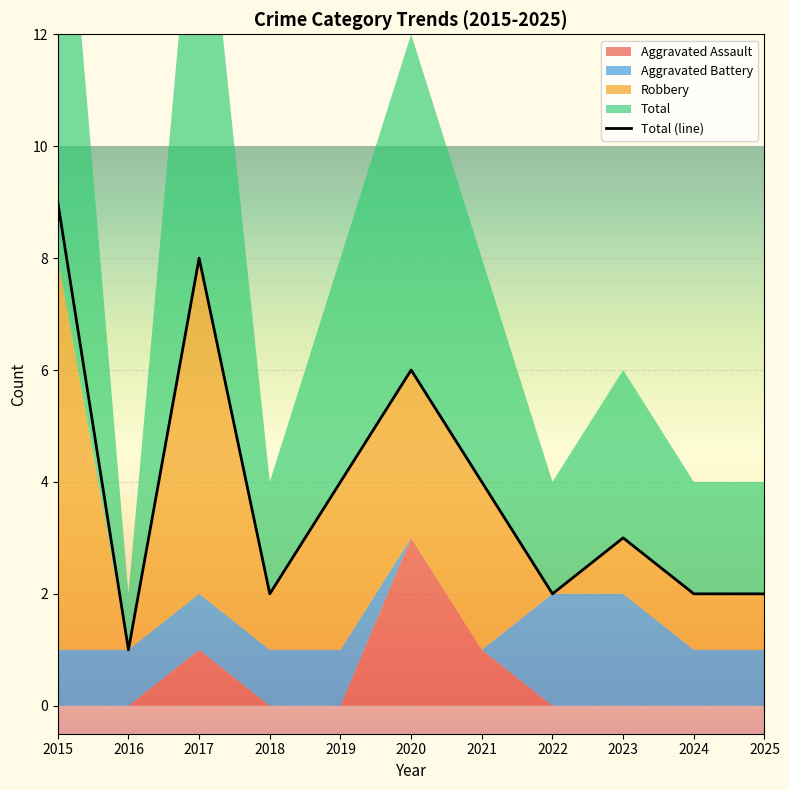

At which label does Total (line) reach its minimum?

2016